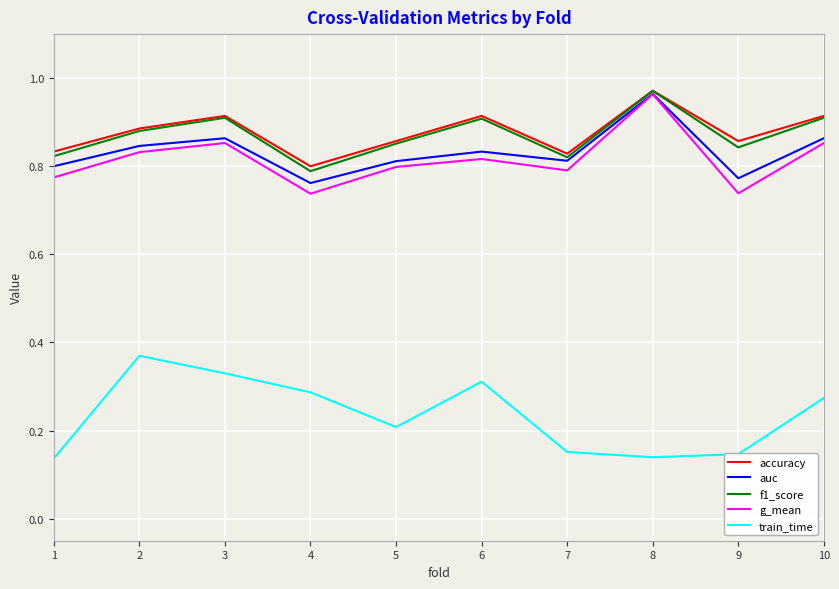

What is the difference between the highest and lowest values at 2?

0.5